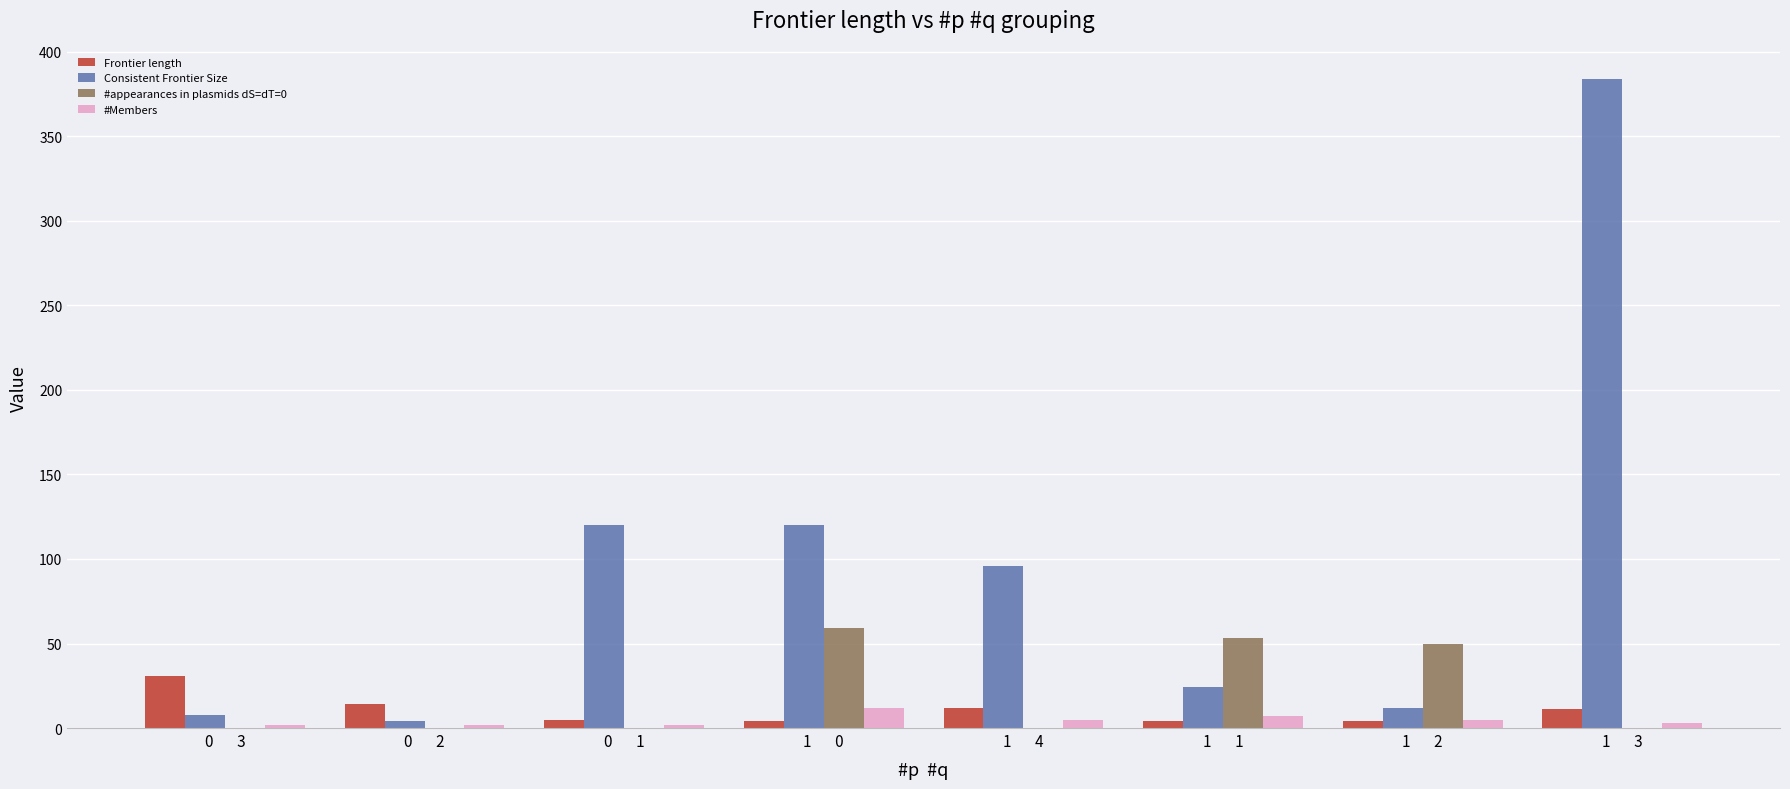

What is the average value of the Frontier length series?

11